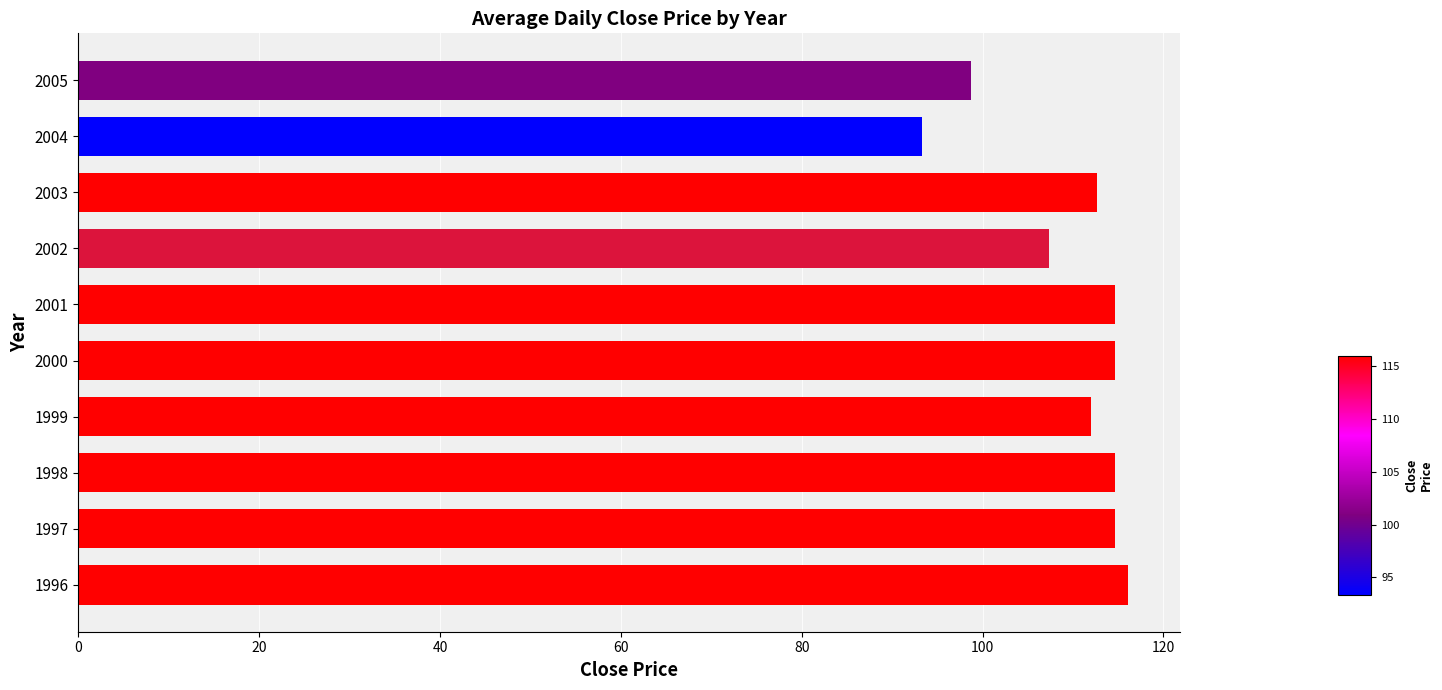

True or false: the data shows 173.9 at 2002.

False